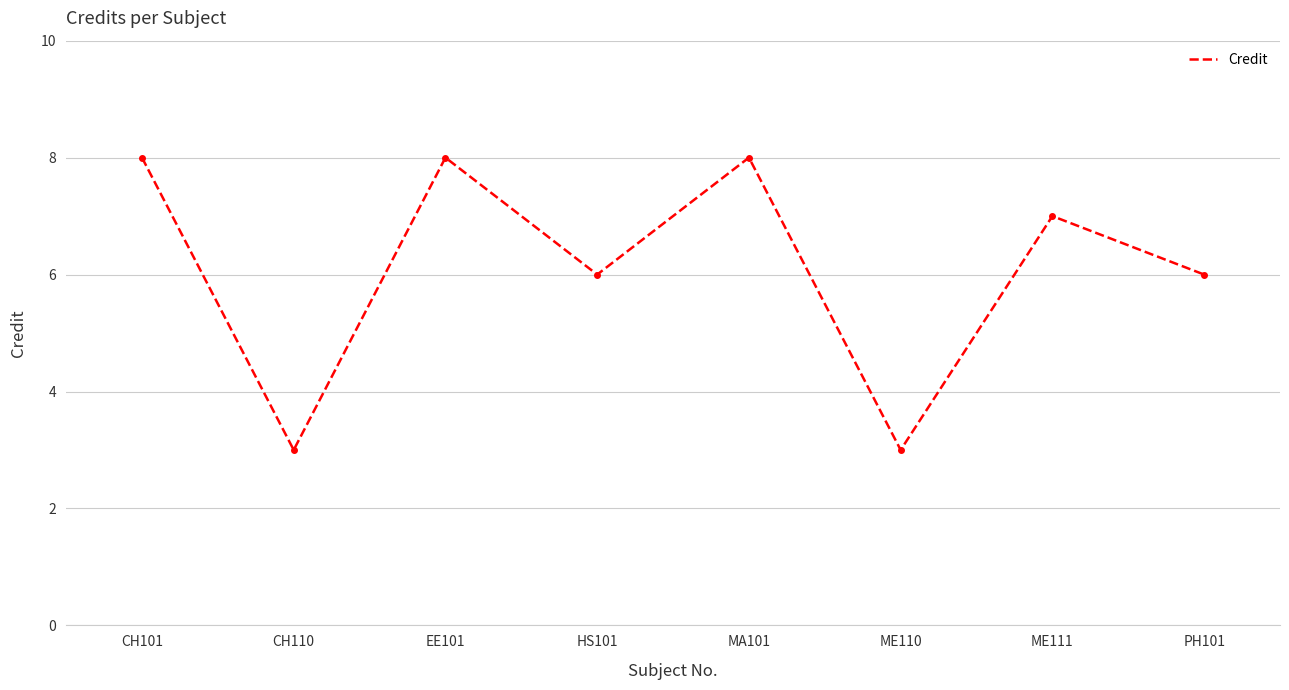

At which category does the data reach its first local valley?

CH110